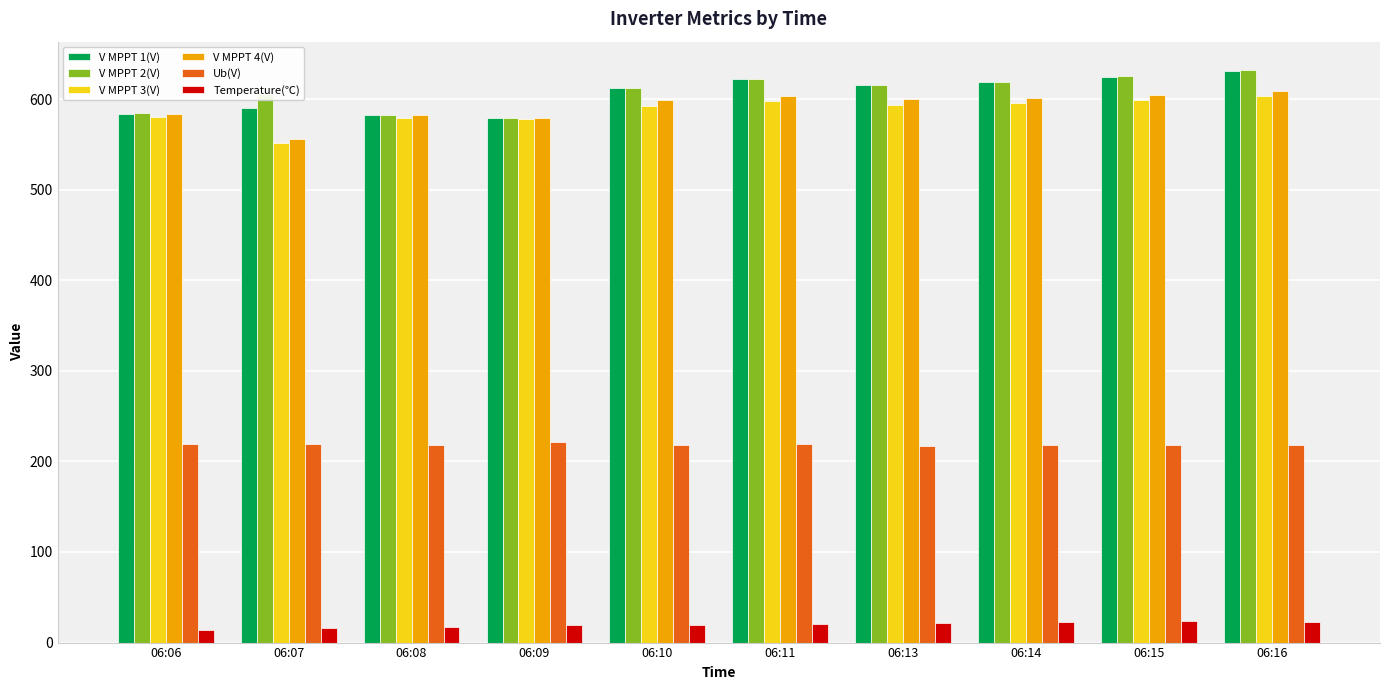

What is the difference between the highest and lowest values at 06:15?

601.3